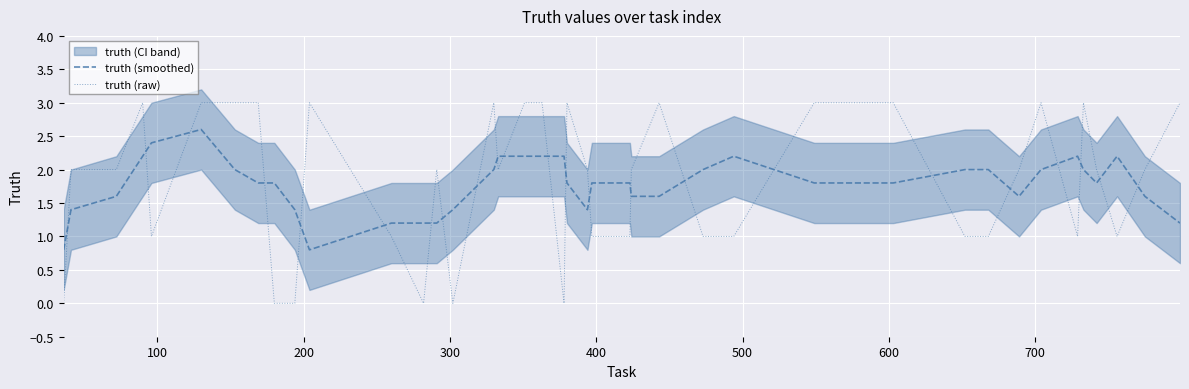

What is the maximum value for truth (raw)?

3.0